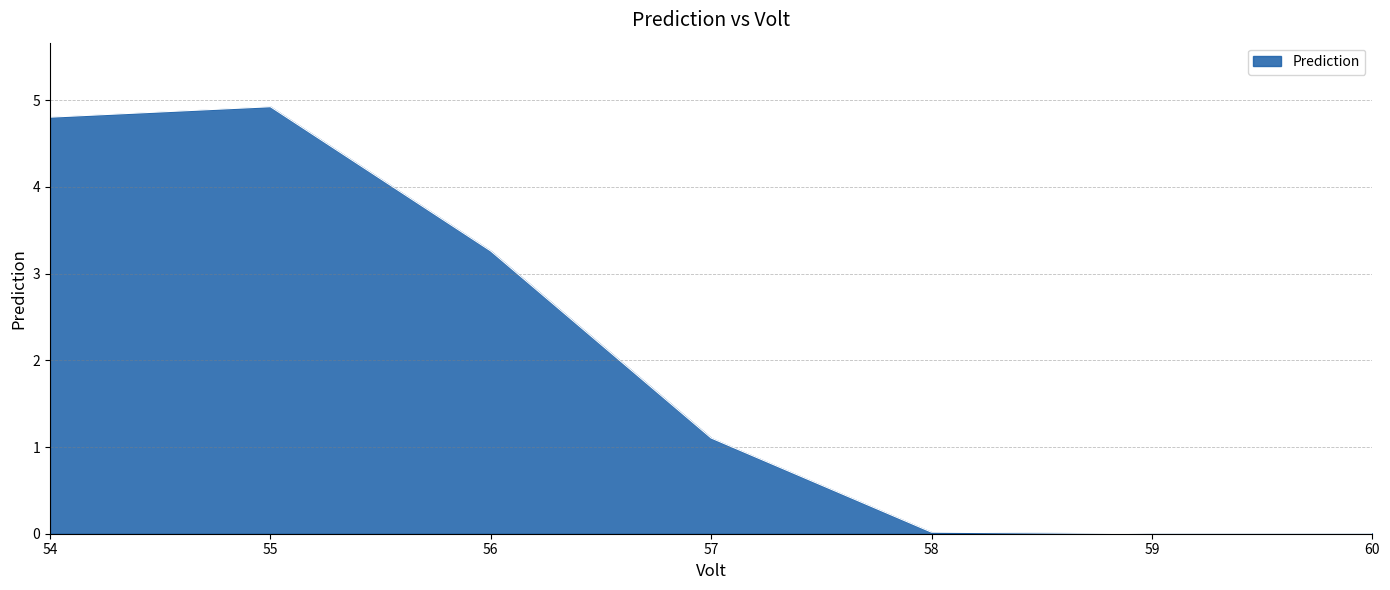

Approximately how many times larger is the value at 56 compared to 54?

0.7